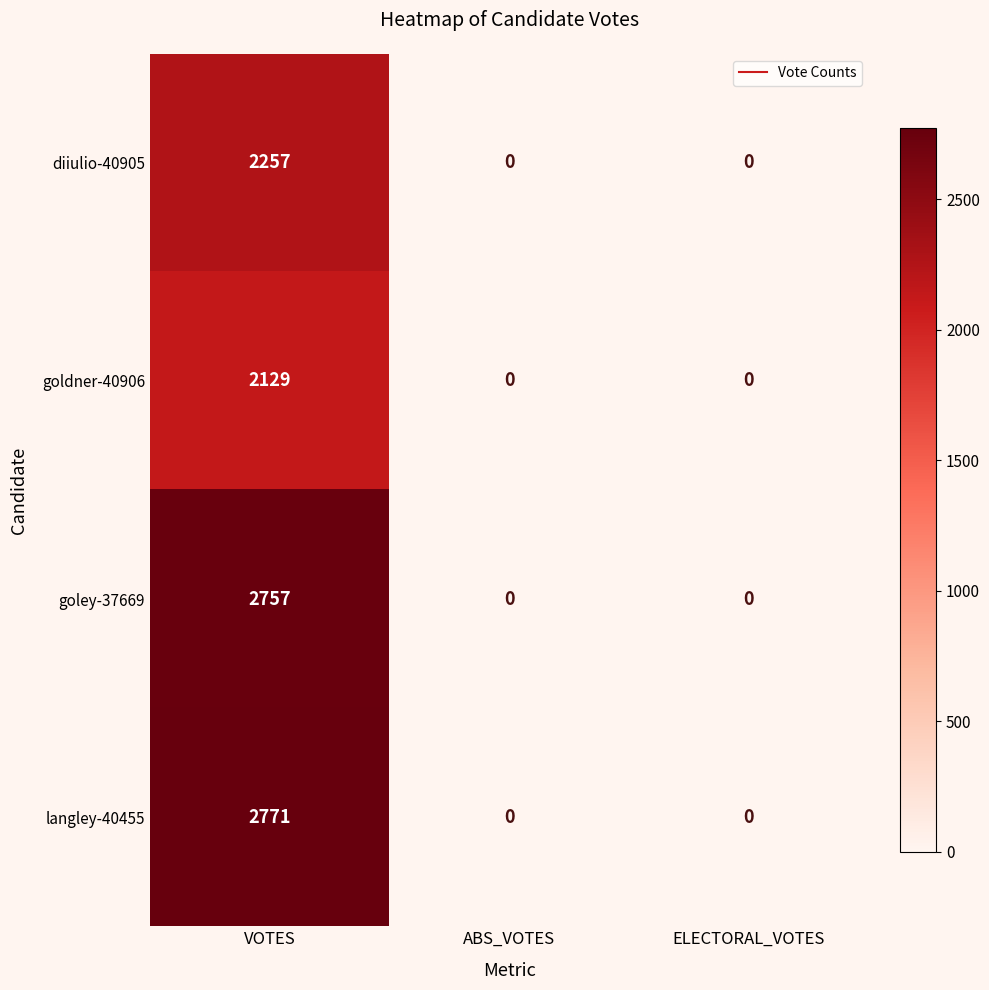

Between VOTES and ABS_VOTES, which series saw the biggest shift?

langley-40455